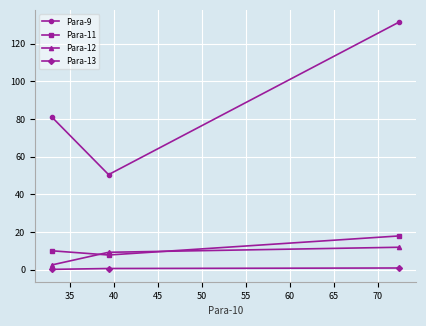

What is the difference between the maximum and minimum values in the Para-12 series?

9.3